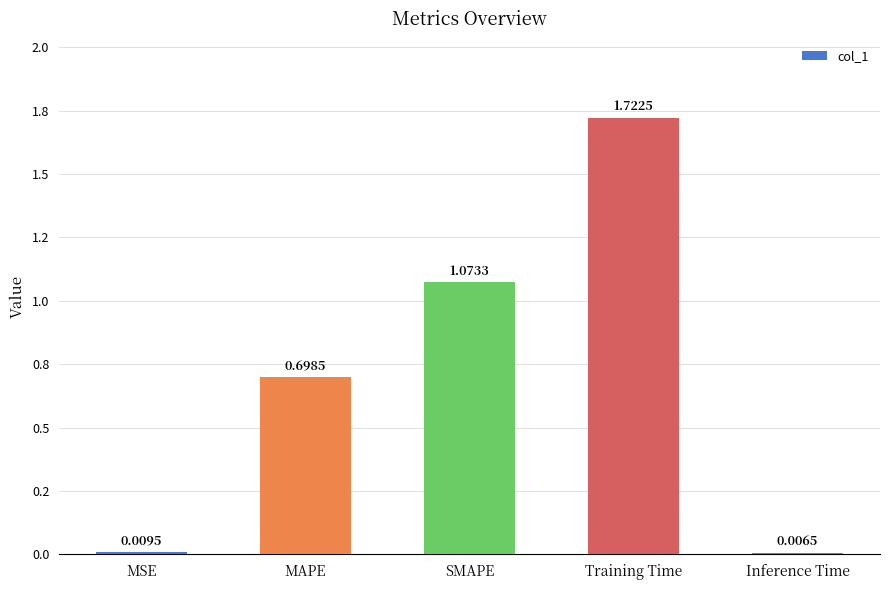

The chart shows a value of 1.6 at SMAPE. True or false?

False